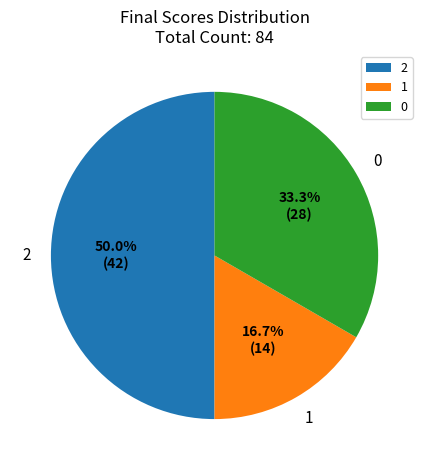

To the nearest percent, what is the difference between the largest and smallest slice percentages?

33%